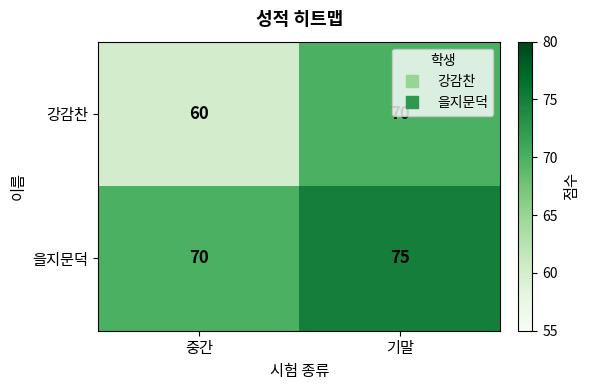

Which series changed the most between 중간 and 기말?

강감찬